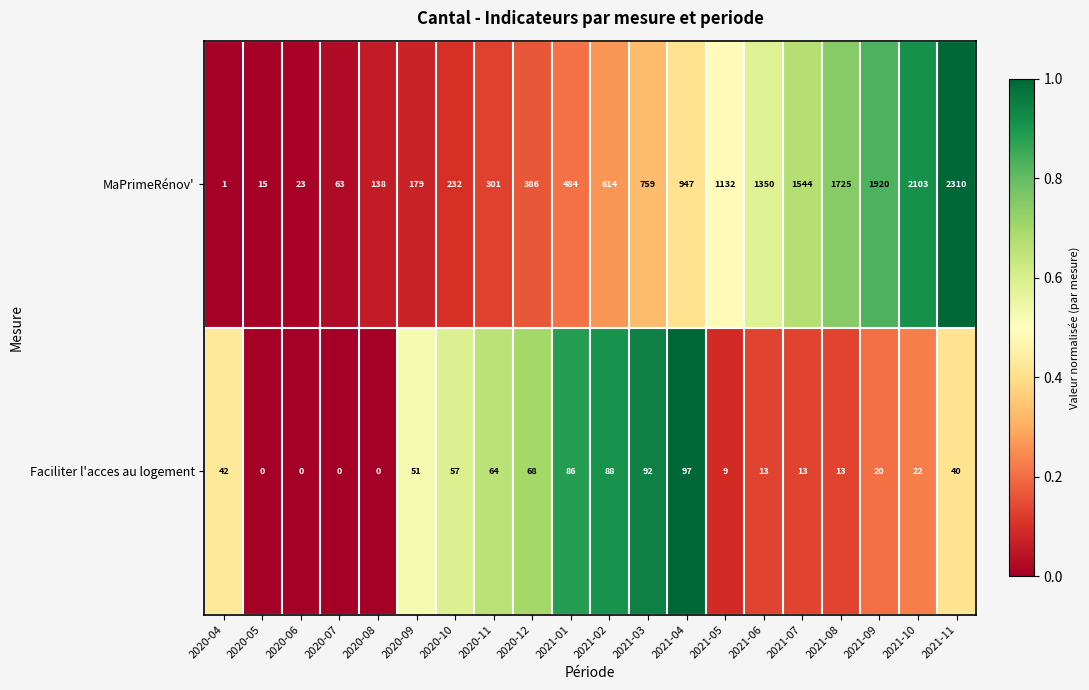

Where is Faciliter l'acces au logement nearest to the value 48?

2020-09